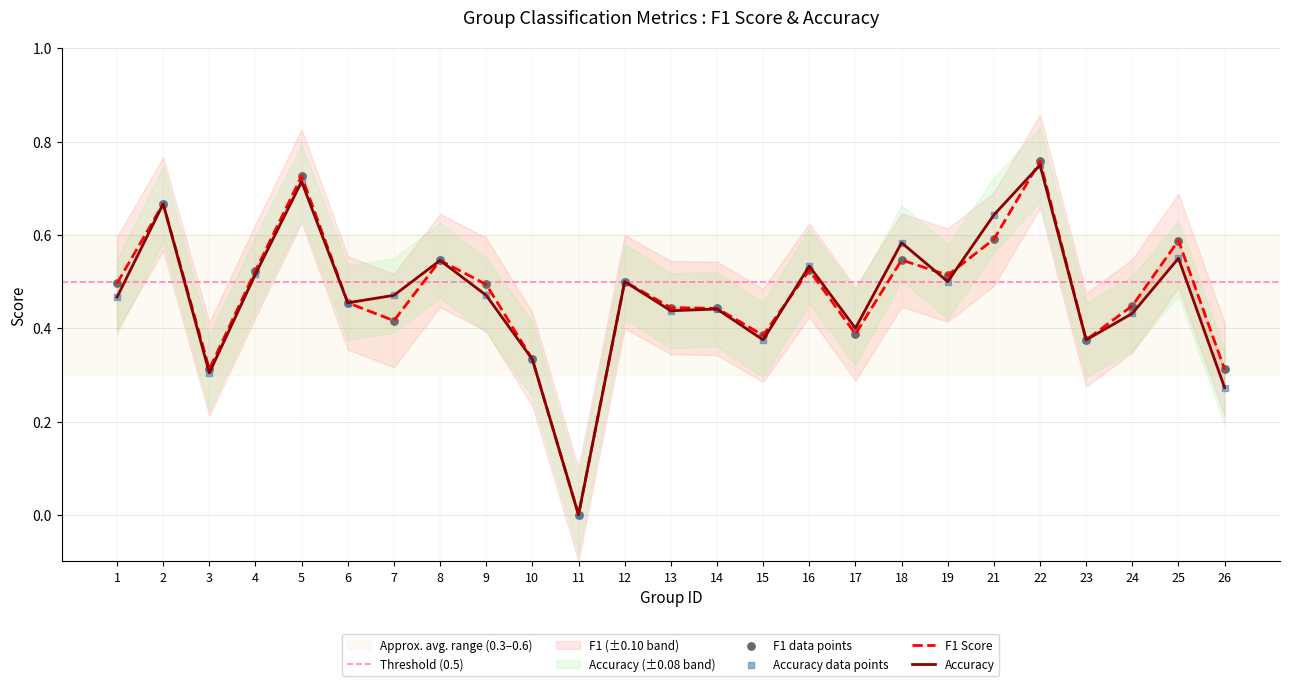

Which series reaches the minimum Y coordinate?

f1